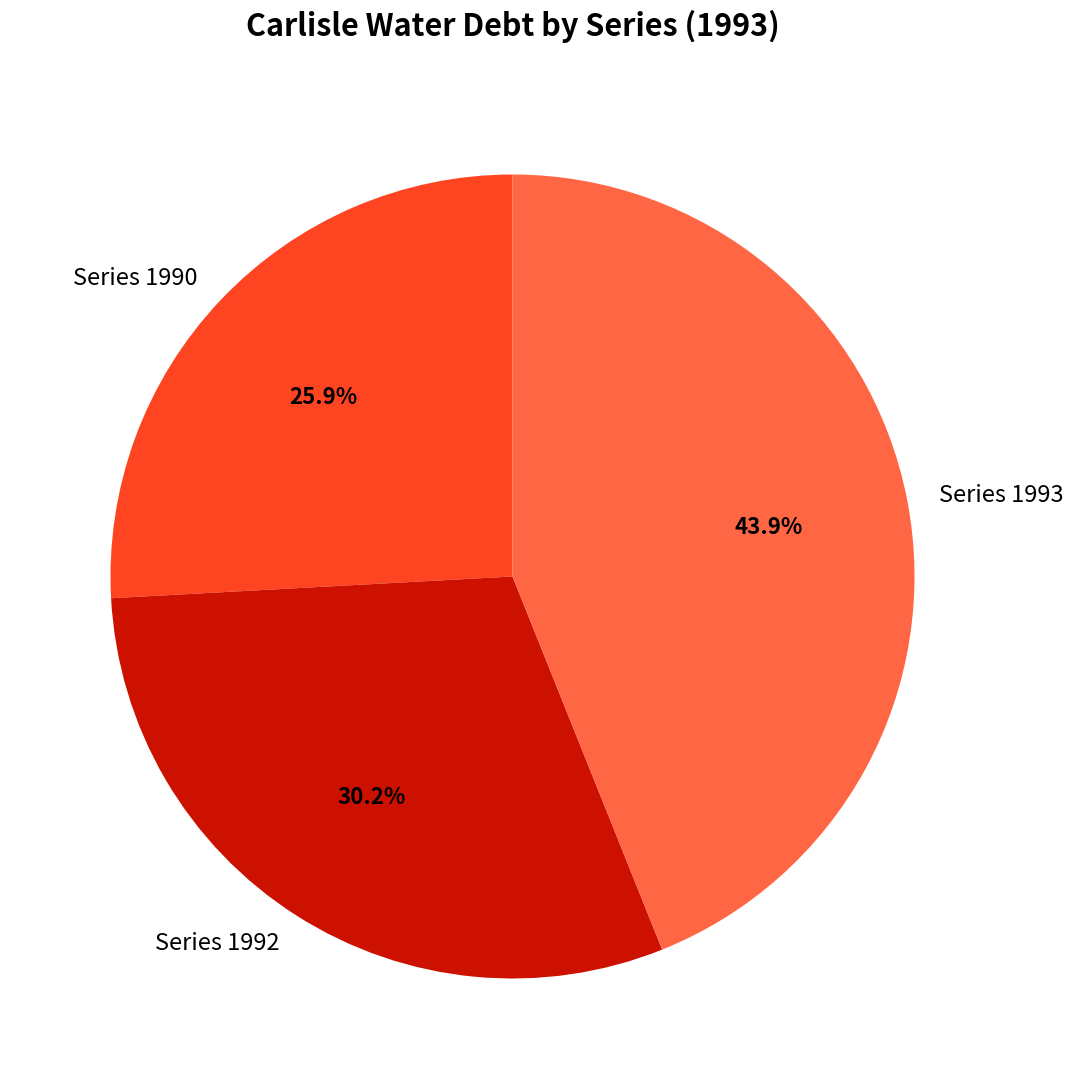

Between Series 1993 and Series 1990, which is larger?

Series 1993